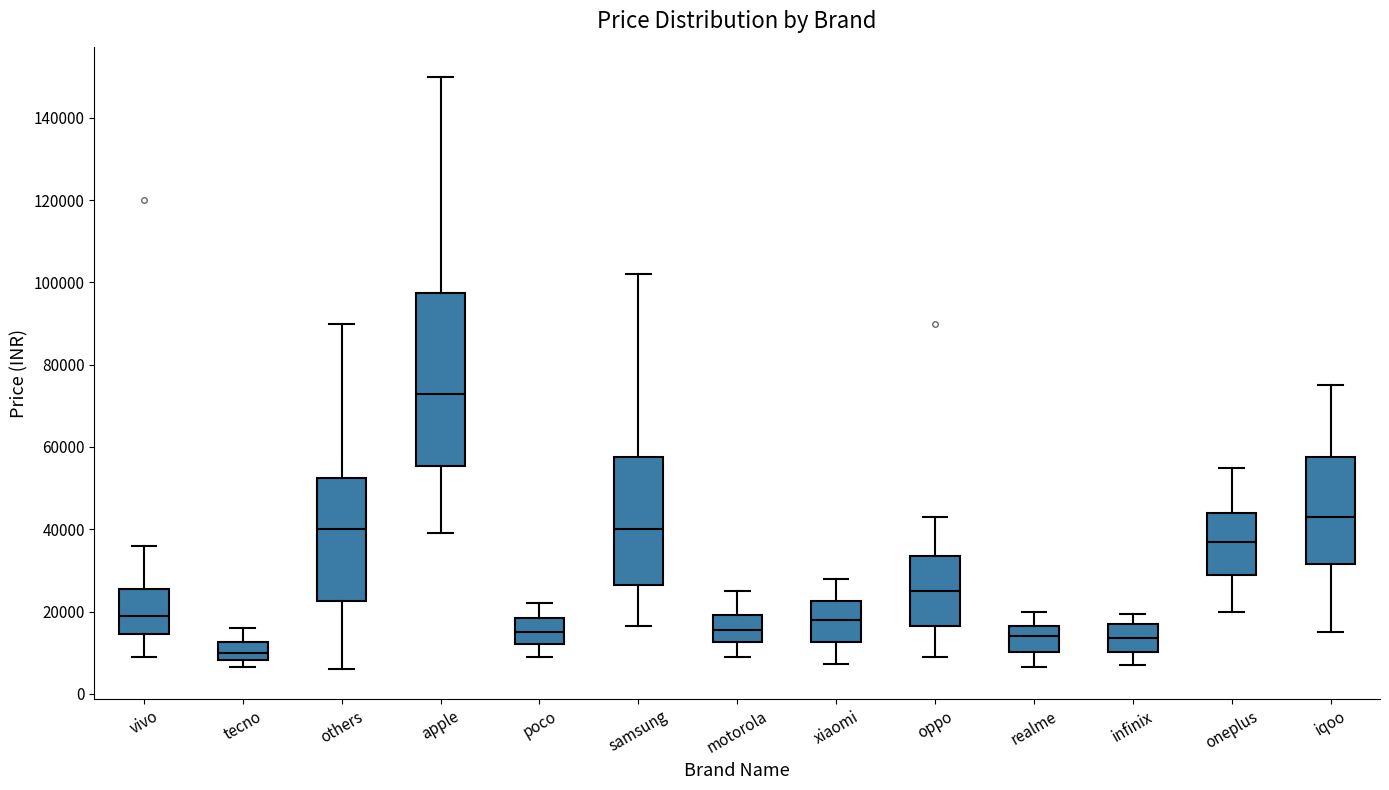

Reading left to right, read every box against the y-axis: the position of its median line, the range the box covers, and the ends of its whiskers. The values are not printed on the chart, so give them approximately, as read against the axis.

vivo: median 18000, box 14000 to 26000, whiskers 8000 to 36000
tecno: median 10000, box 8000 to 12000, whiskers 6000 to 16000
others: median 40000, box 22000 to 52000, whiskers 6000 to 90000
apple: median 72000, box 56000 to 98000, whiskers 38000 to 150000
poco: median 14000, box 12000 to 18000, whiskers 8000 to 22000
samsung: median 40000, box 26000 to 58000, whiskers 16000 to 102000
motorola: median 16000, box 12000 to 20000, whiskers 8000 to 24000
xiaomi: median 18000, box 12000 to 22000, whiskers 8000 to 28000
oppo: median 24000, box 16000 to 34000, whiskers 8000 to 42000
realme: median 14000, box 10000 to 16000, whiskers 6000 to 20000
infinix: median 14000, box 10000 to 16000, whiskers 6000 to 20000
oneplus: median 36000, box 28000 to 44000, whiskers 20000 to 54000
iqoo: median 42000, box 32000 to 58000, whiskers 14000 to 74000